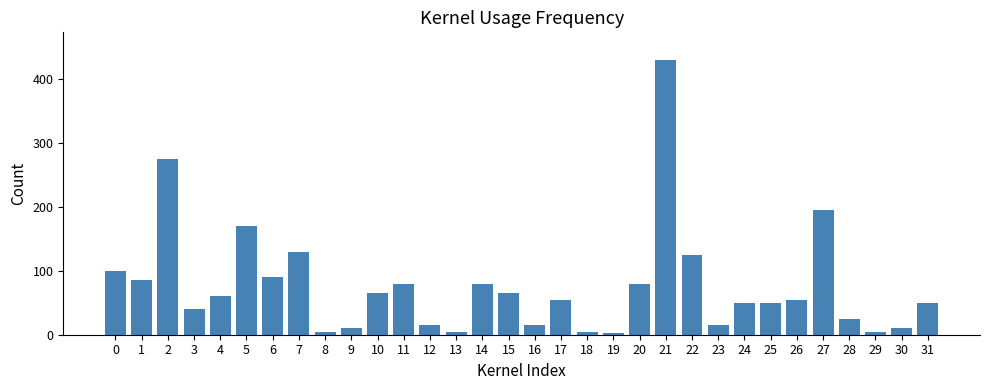

Reading right to left, extract all data points from this chart.

50	10	5	25	195	55	50	50	15	125	430	80	2	5	55	15	65	80	5	15	80	65	10	5	130	90	170	60	40	275	85	100